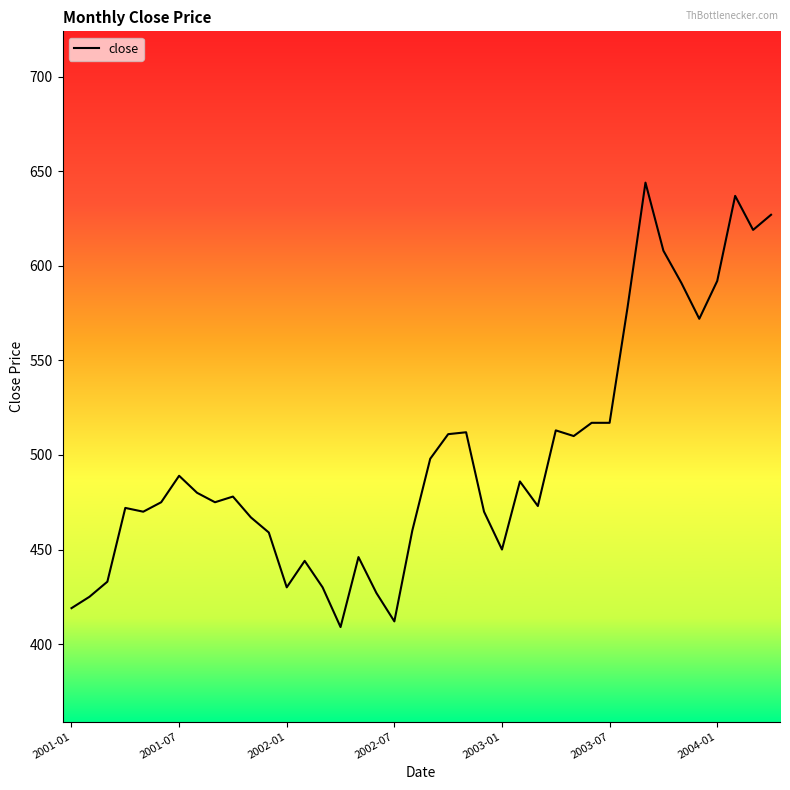

Does the chart display data point markers on the line(s)?

No